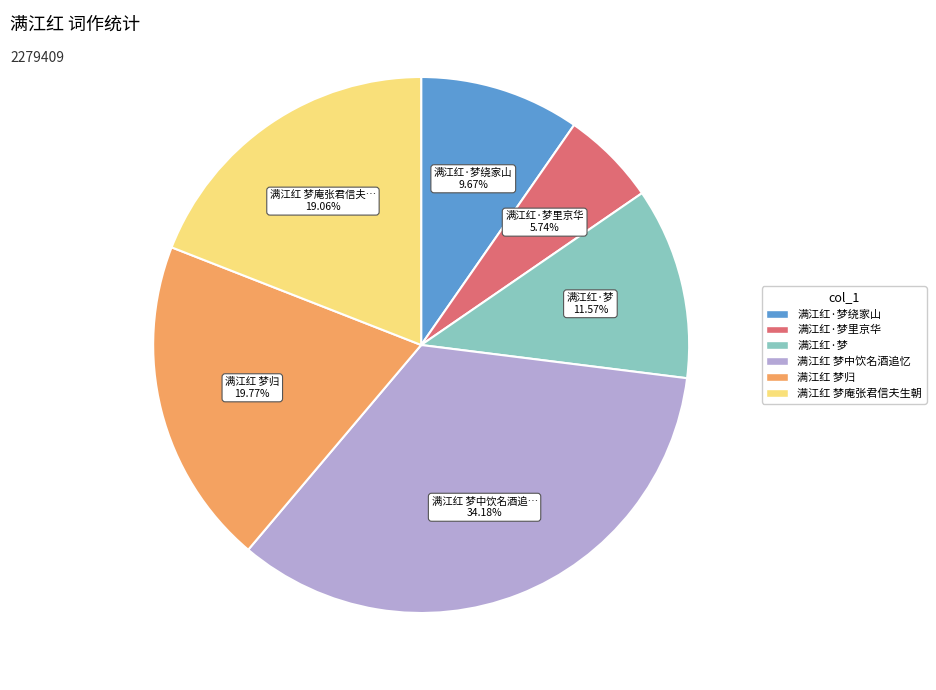

Is there any slice that represents more than half of the pie?

No